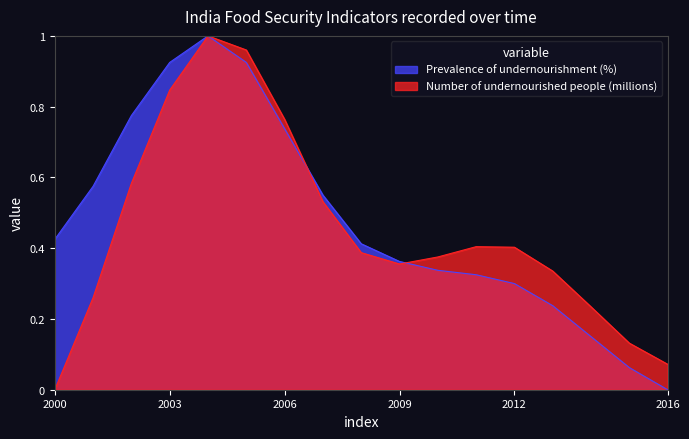

Between 2014 and 2001, which is larger?

2001